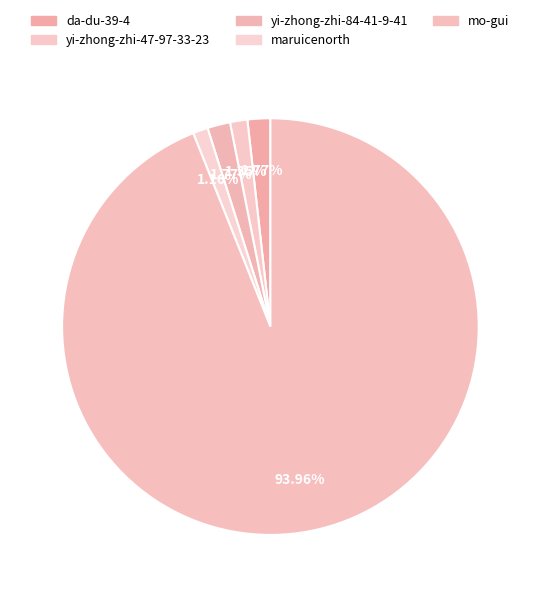

To the nearest percent, what is the combined percentage of yi-zhong-zhi-47-97-33-23 and mo-gui?

95%